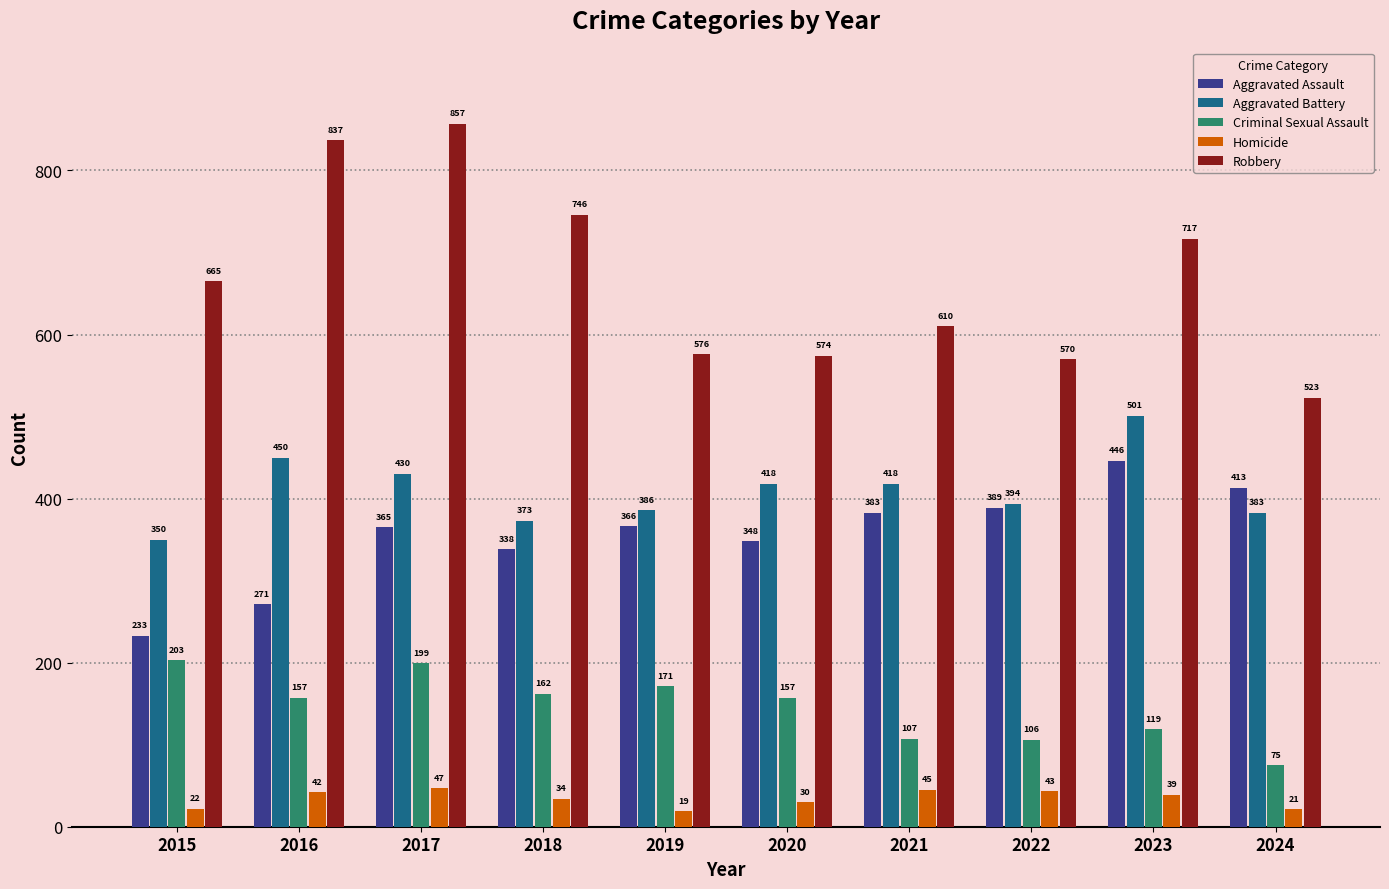

What is the sum of the Robbery values at 2023 and 2020?

1291